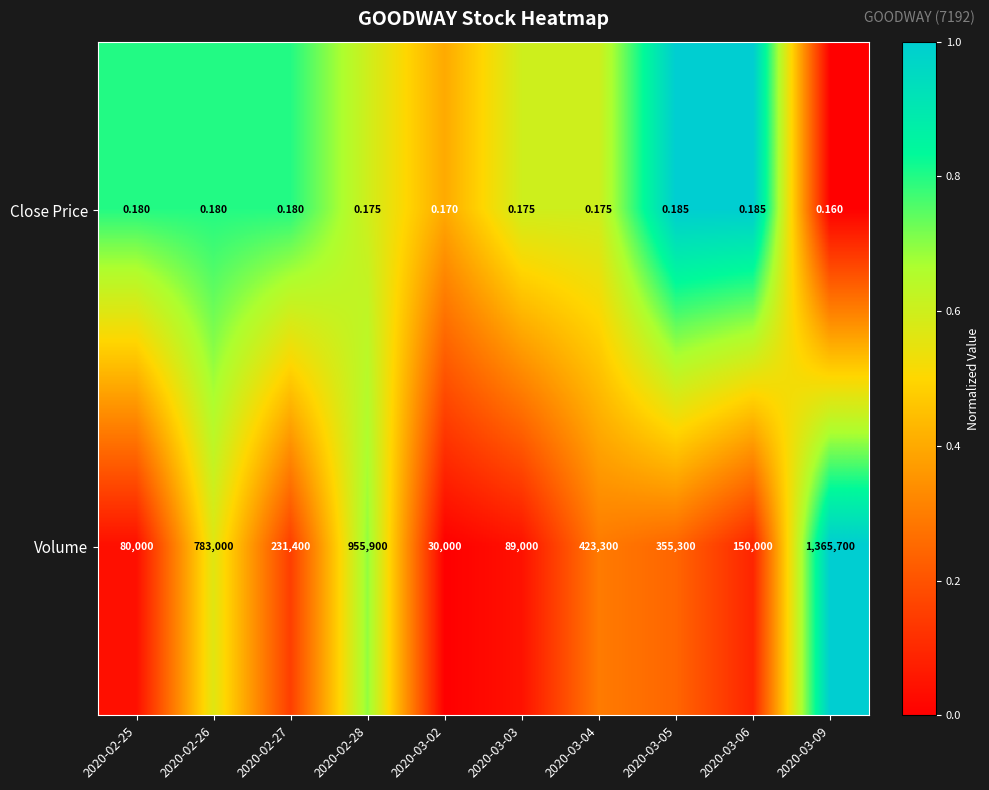

How many data points in Volume are less than 355300?

5